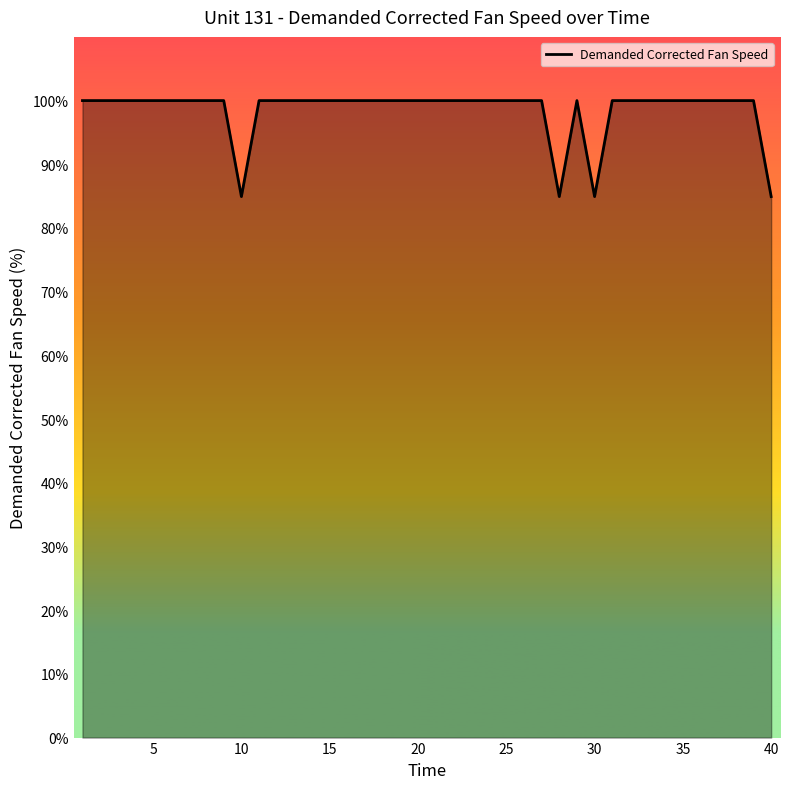

What is the difference between the maximum and minimum values?

15.1